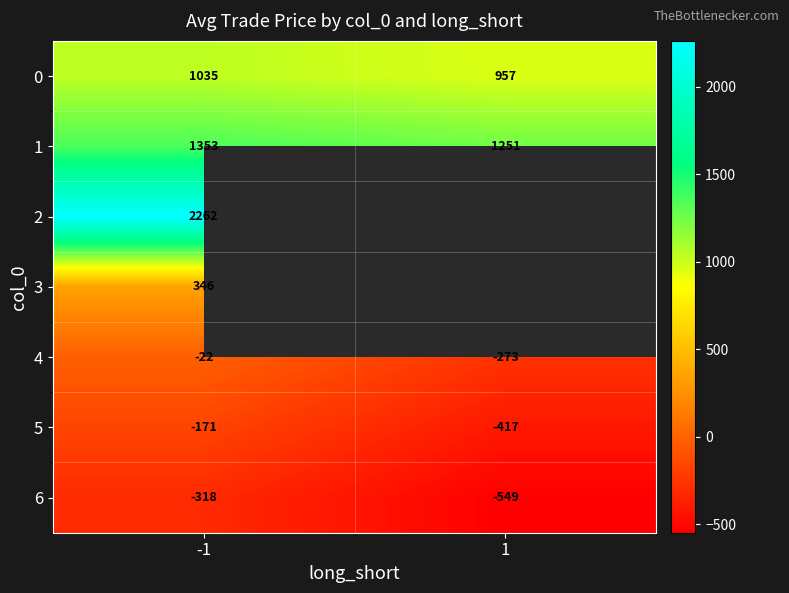

Is the value of 3 at -1 greater than the value of 5 at 1?

Yes